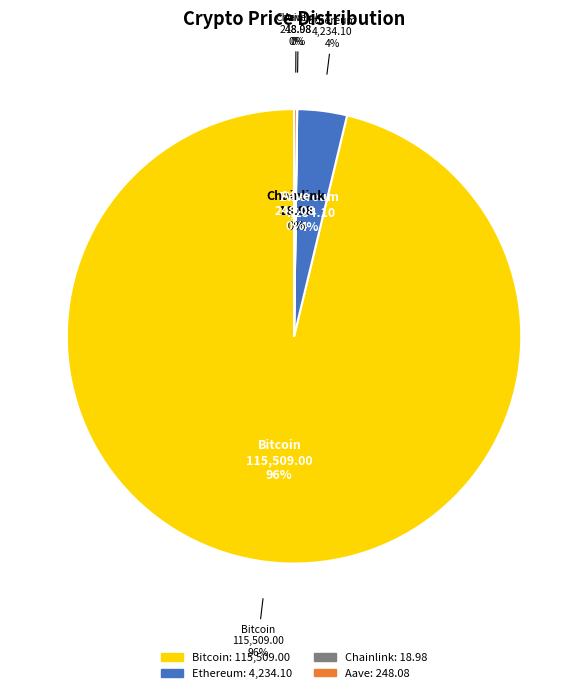

Does any single category account for the majority?

Yes